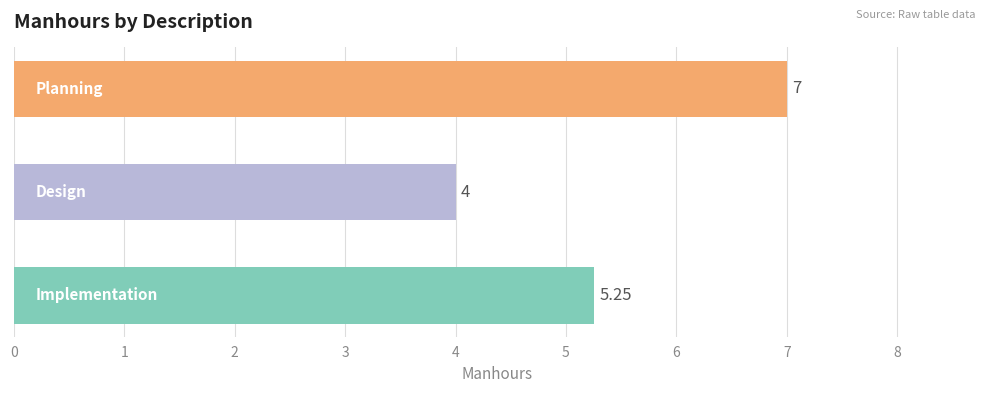

What is the difference between the maximum and minimum values?

3.0